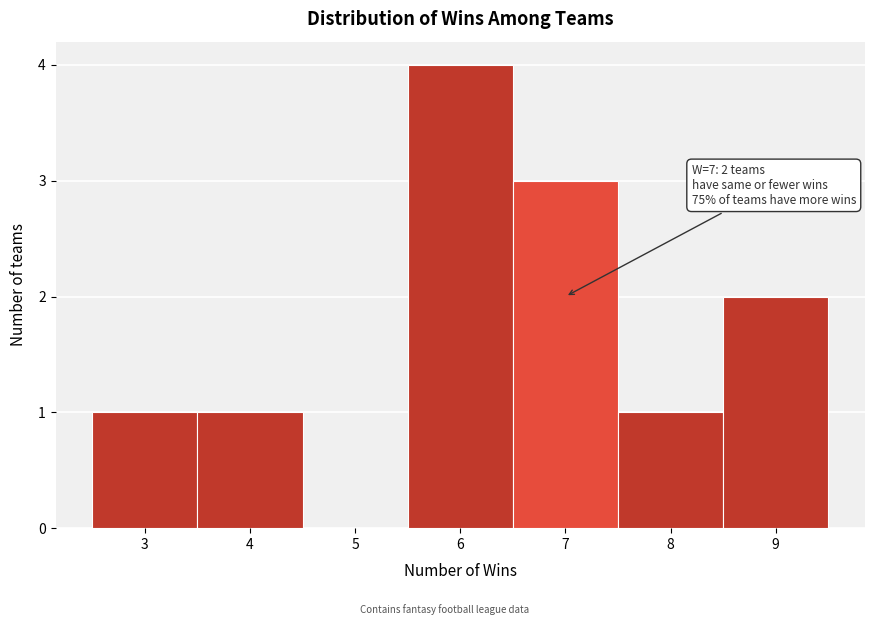

Over which range of the x-axis is the bar tallest?

5.5 to 6.5